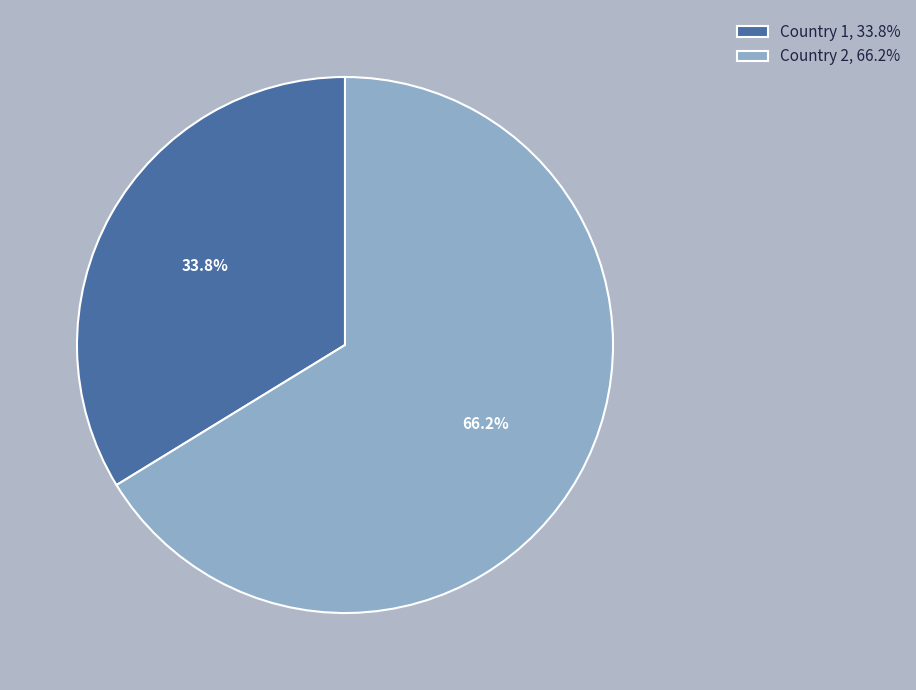

Rank the categories by value from lowest to highest.

Country 1, Country 2